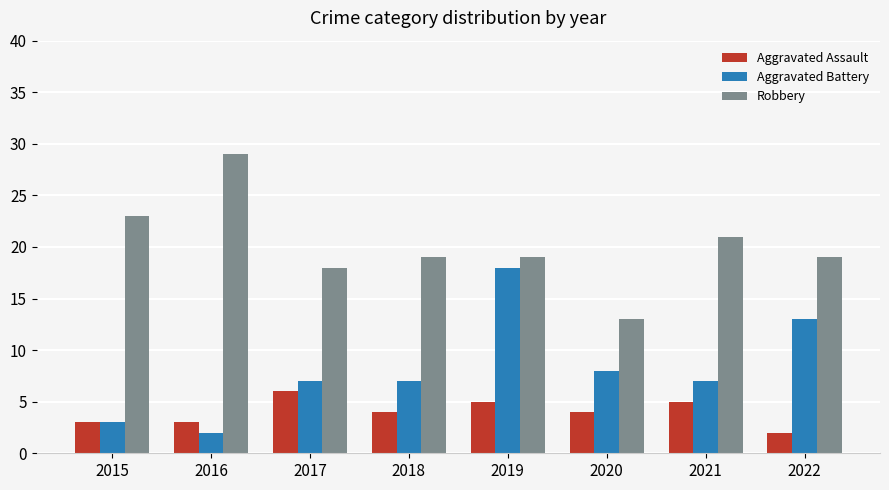

Count the number of data series in this chart.

3